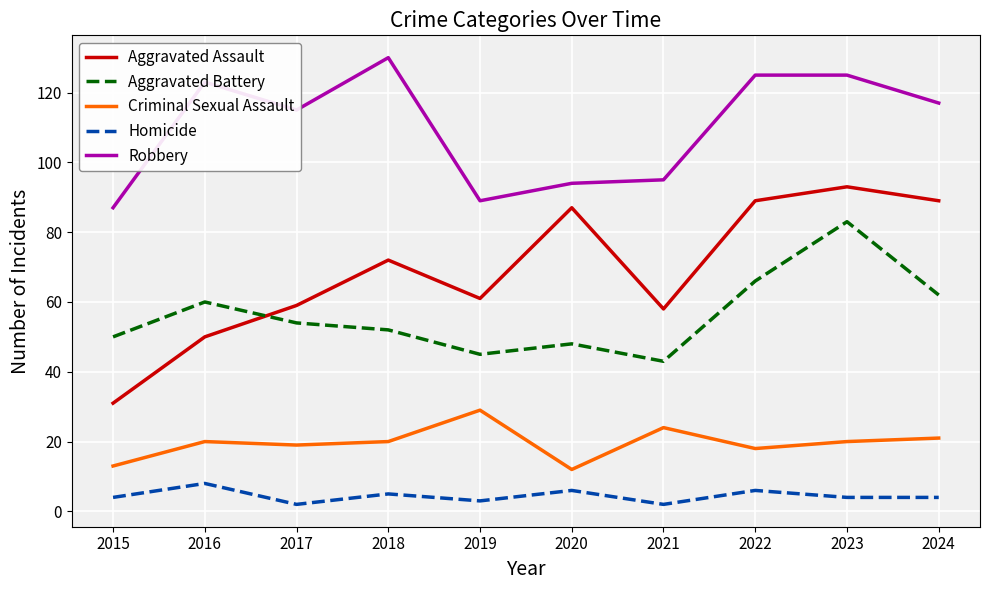

True or false: Homicide and Aggravated Battery cross at least once.

False